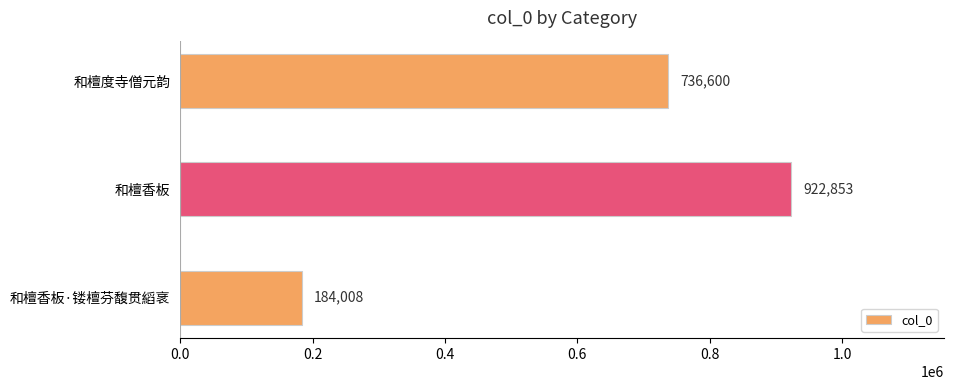

What is the difference between the values at 和檀香板 and 和檀香板·镂檀芬馥贯縚衺?

738845